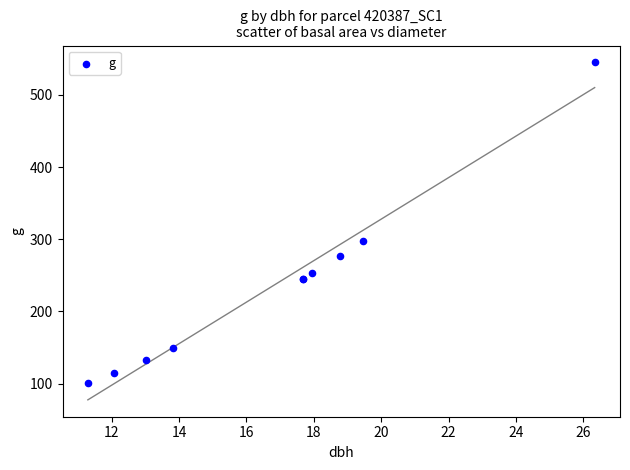

What Y value in the scatter plot is closest to 322?

297.0